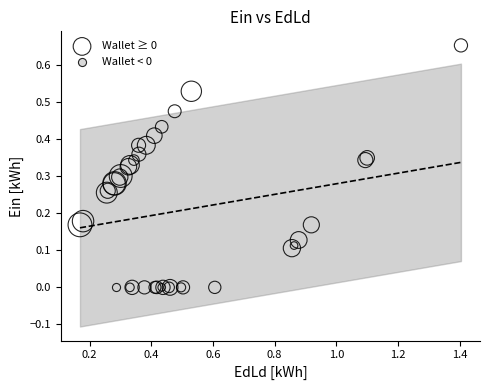

What are all the series names shown in the legend?

Wallet ≥ 0, Wallet < 0